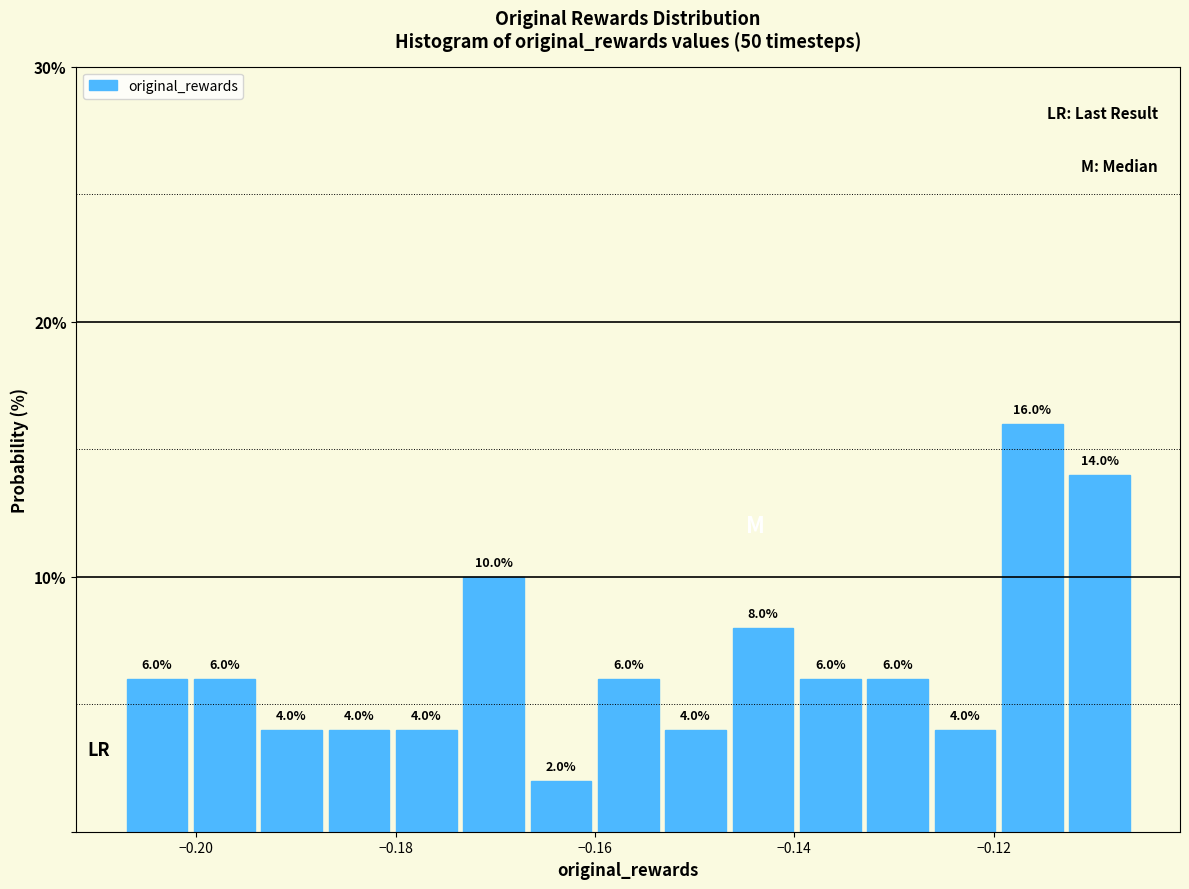

Read against the x-axis, roughly where is the centre of the tallest bar?

-0.116